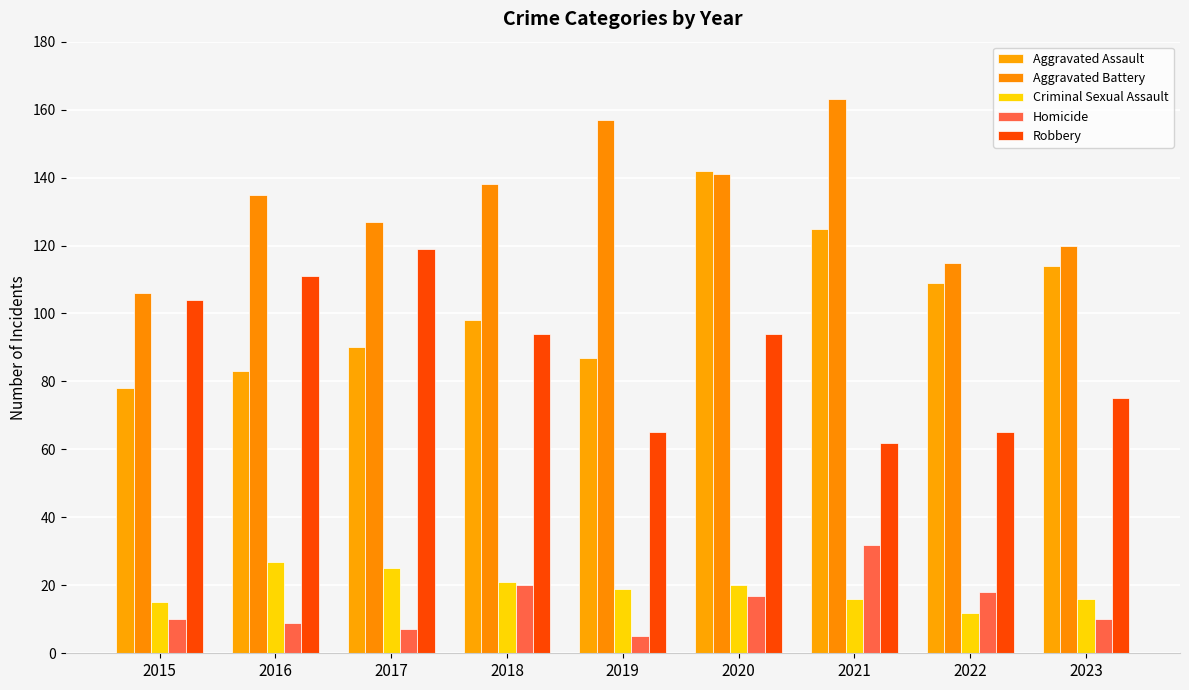

What is the sum of the Aggravated Battery values at 2021 and 2022?

278